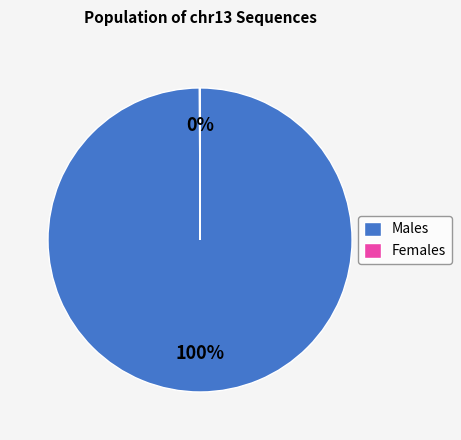

To the nearest percent, what is the difference between the largest and smallest slice percentages?

100%